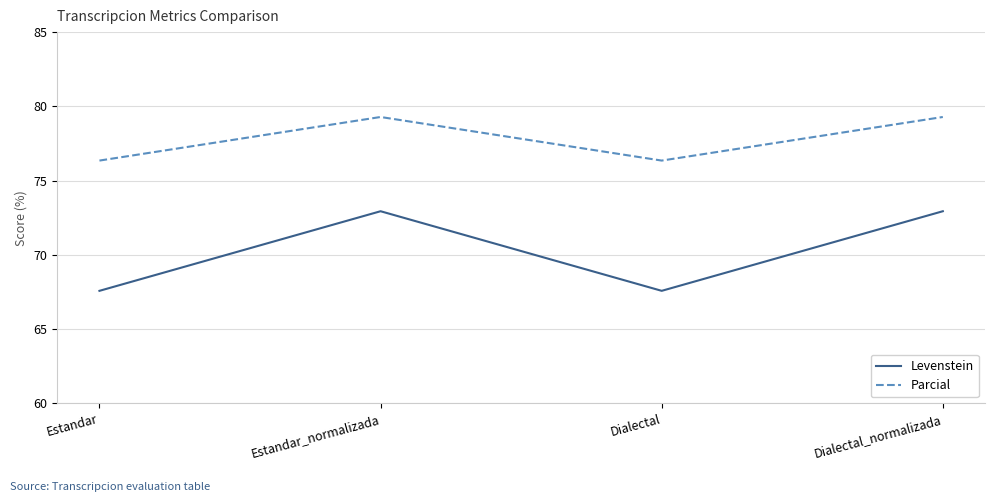

How many interior local valleys does the Parcial series have?

1